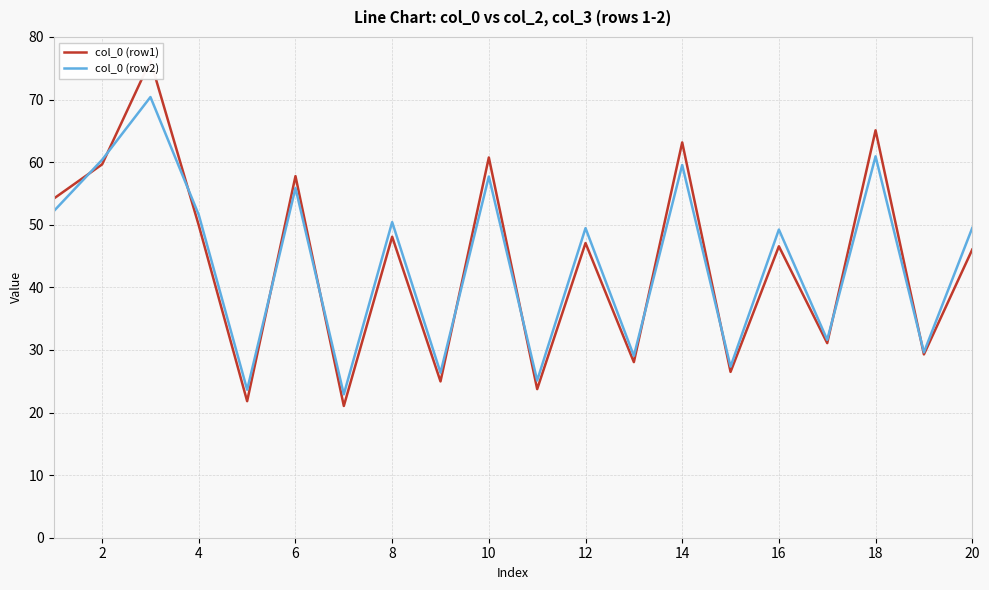

Read the col_0 (row2) value at 12.

49.5